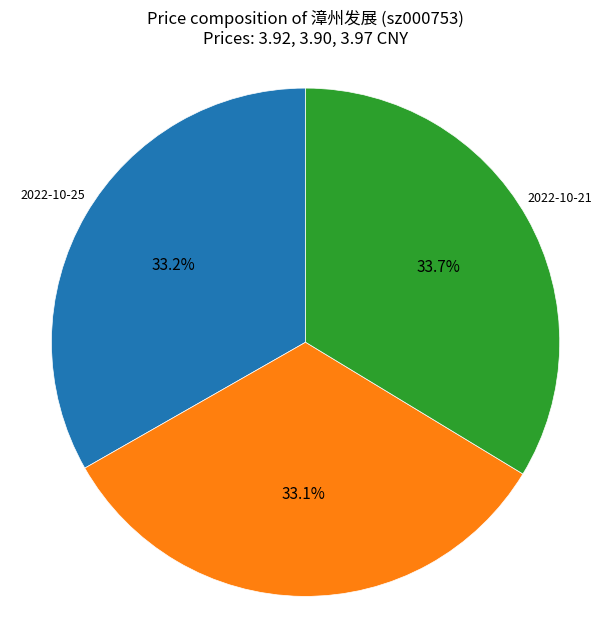

How many slices are in this pie chart?

3